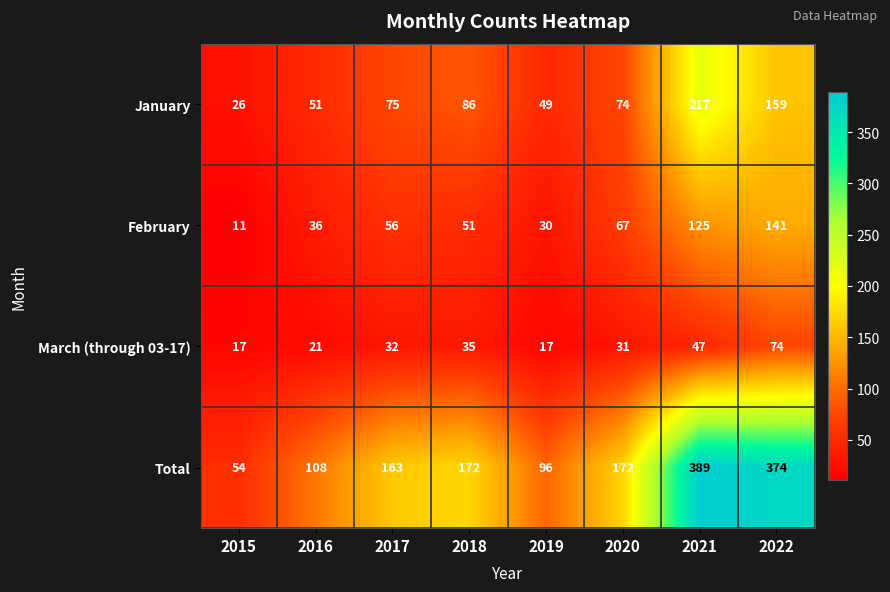

What is the sum of all Total values?

1528